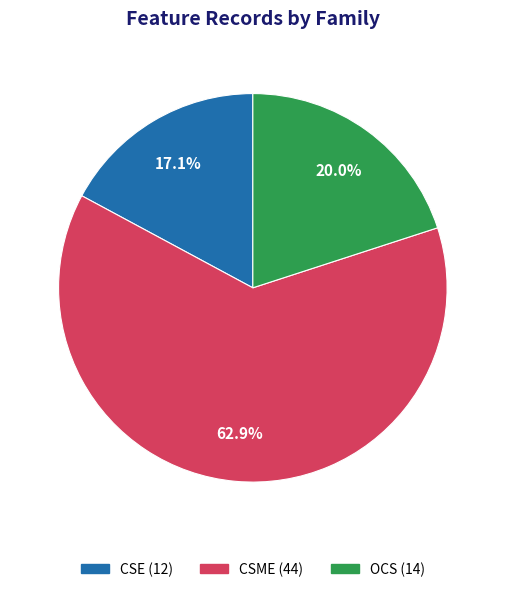

Which slice is the largest?

CSME